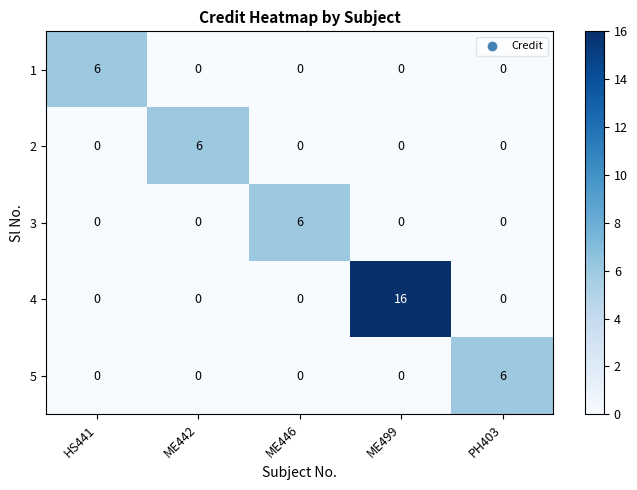

What is the difference between the maximum and minimum values in the 2 series?

6